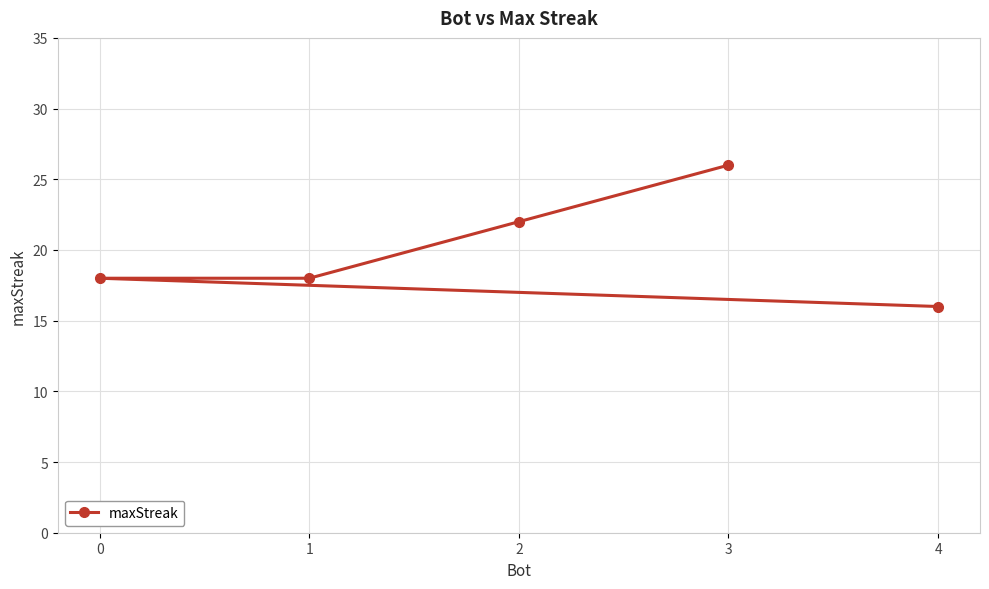

Count the values in the range 18 to 22.

3